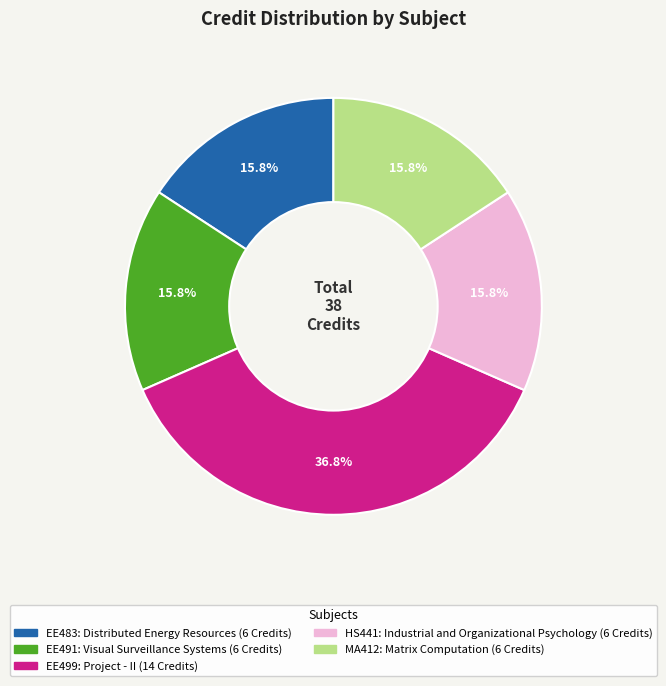

The EE483: Distributed Energy Resources slice represents 26% of the pie. True or false?

False